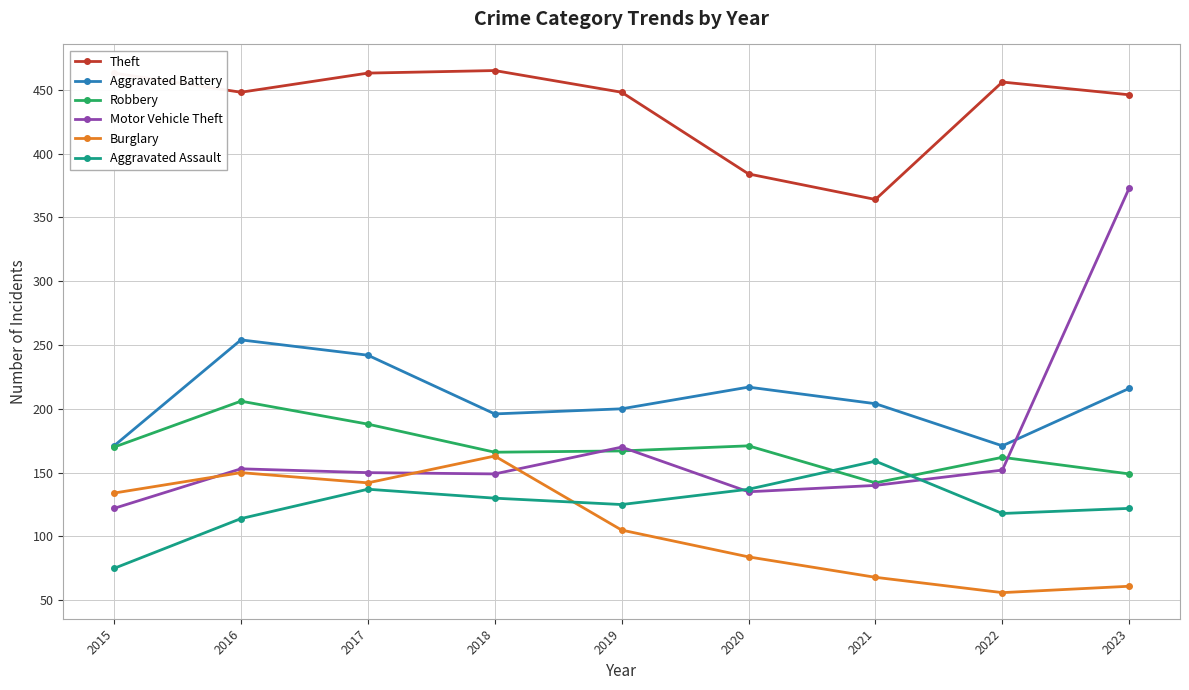

How many interior local peaks does the Robbery series have?

3